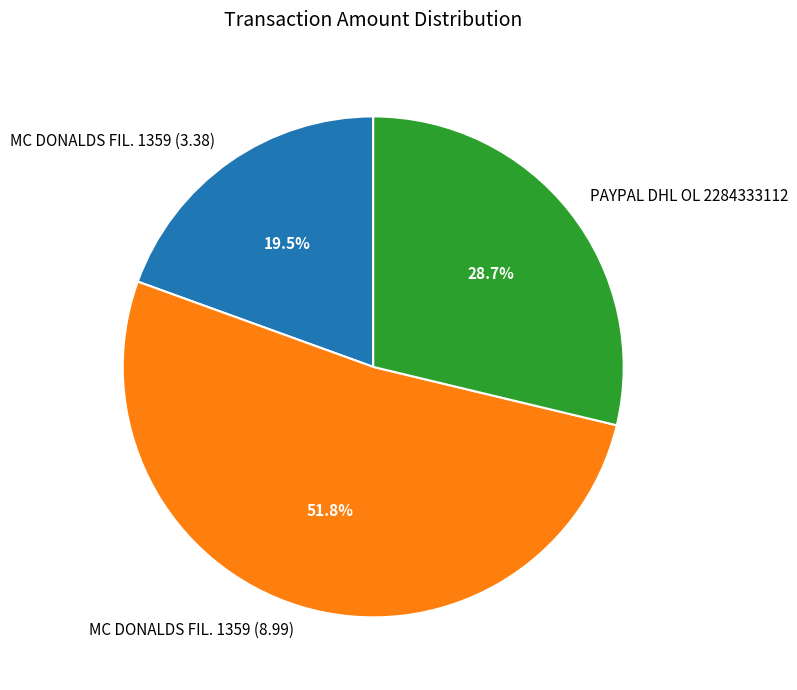

How many segments does this pie chart have?

3